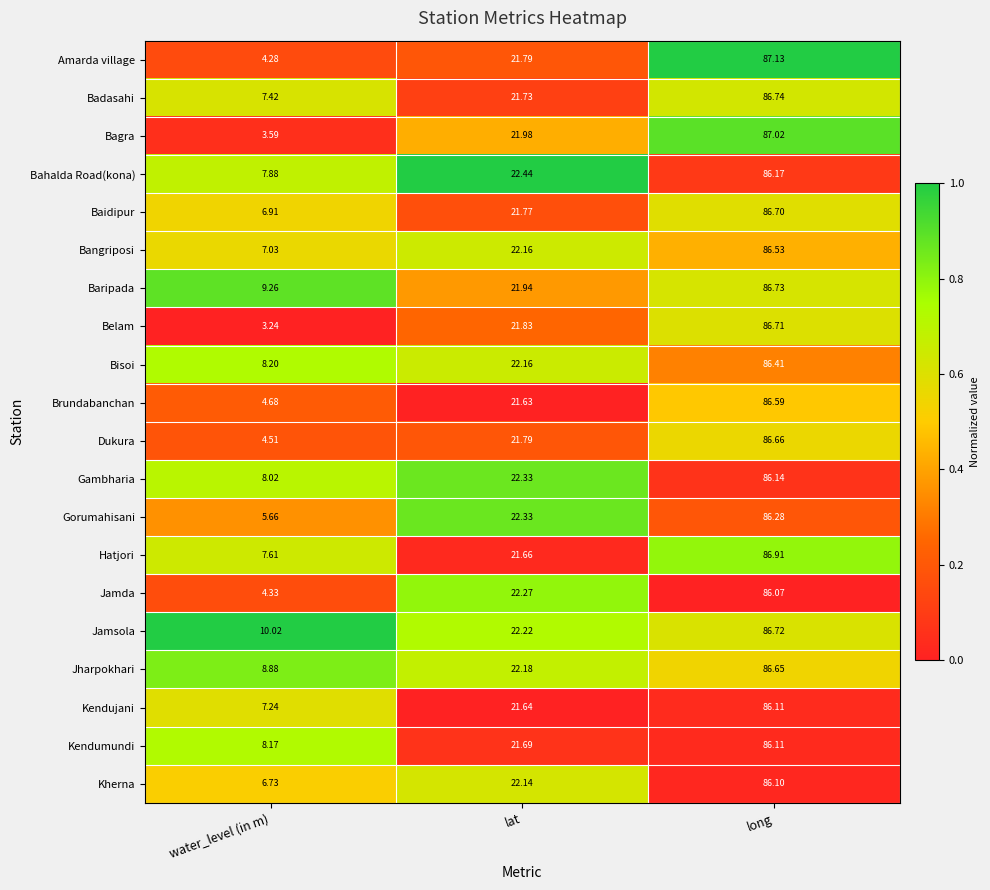

Which series has the widest spread of values?

Belam